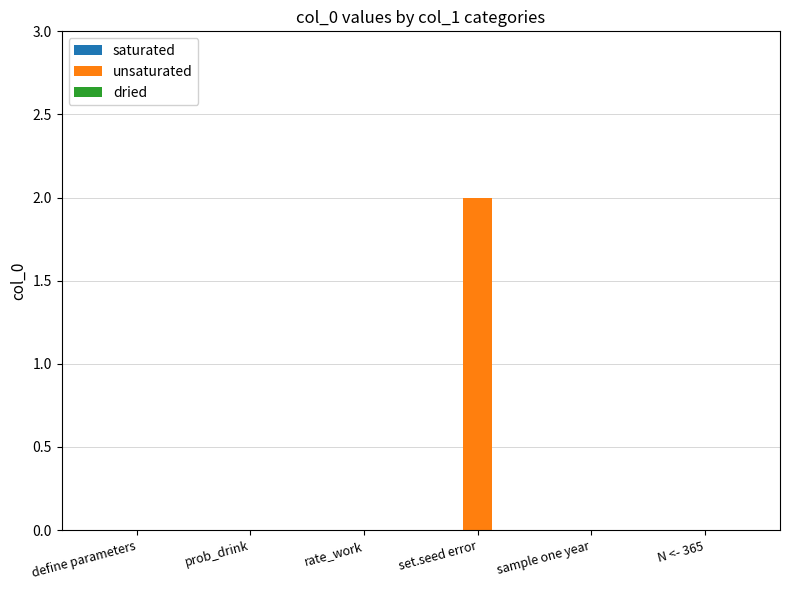

Reading left to right, extract all data points from this chart.

define parameters=0	prob_drink=0	rate_work=0	set.seed error=2	sample one year=0	N <- 365=0